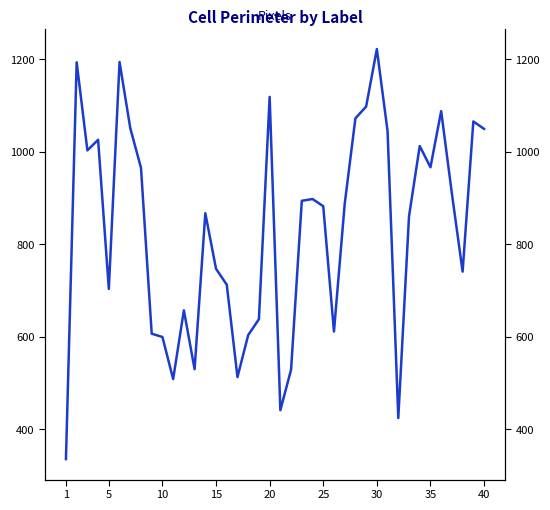

How many interior local valleys (lower than both neighbors) does the data have?

10